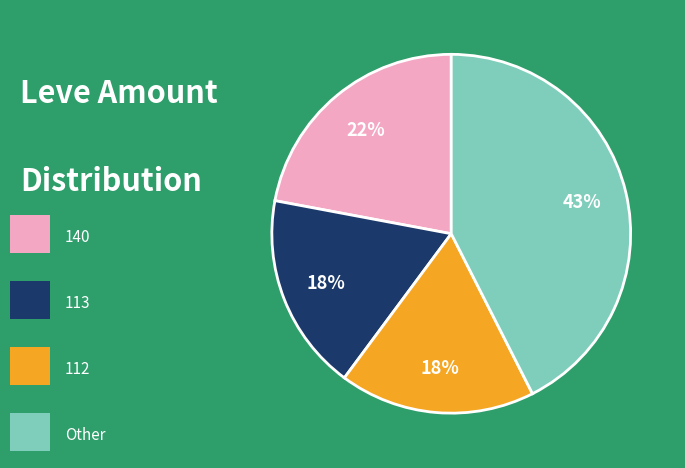

To the nearest percent, what is the difference between the largest and smallest slice percentages?

25%